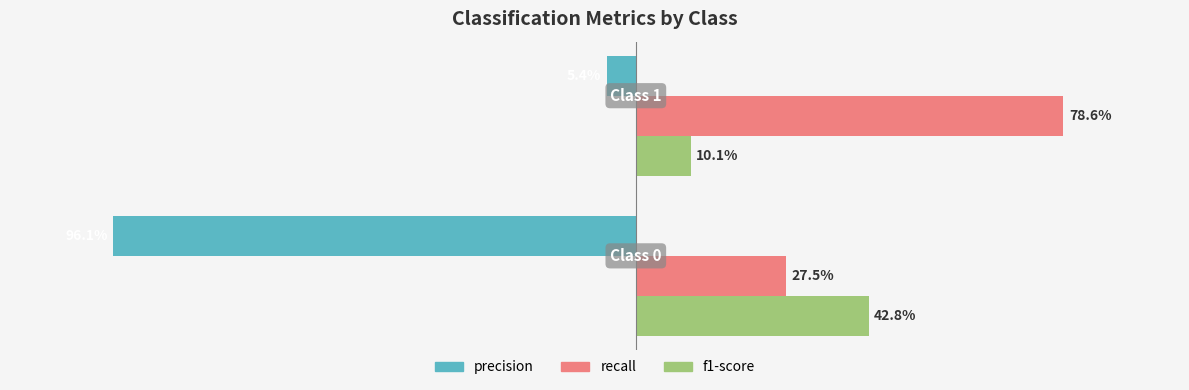

Reading right to left, extract all data points from this chart.

precision: −1.00=-0.1	−1.25=-1.0
recall: −1.00=0.8	−1.25=0.3
f1-score: −1.00=0.1	−1.25=0.4